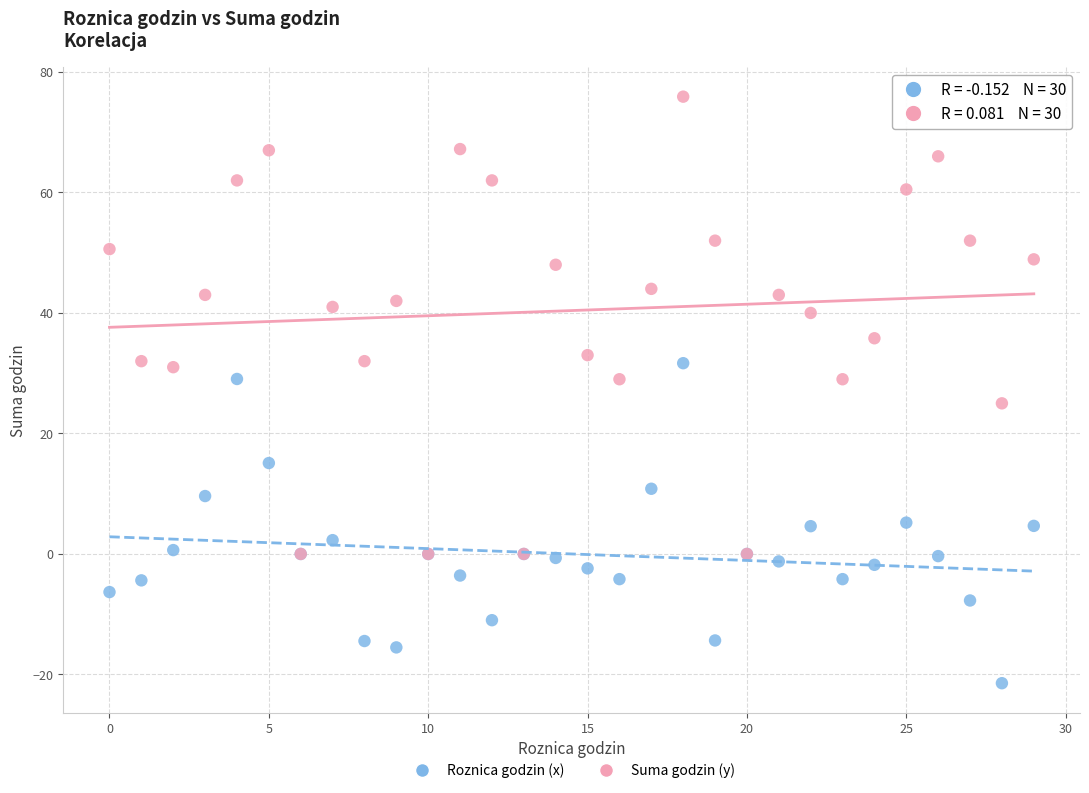

In the Suma godzin (y) series, what Y value is closest to 37?

35.8